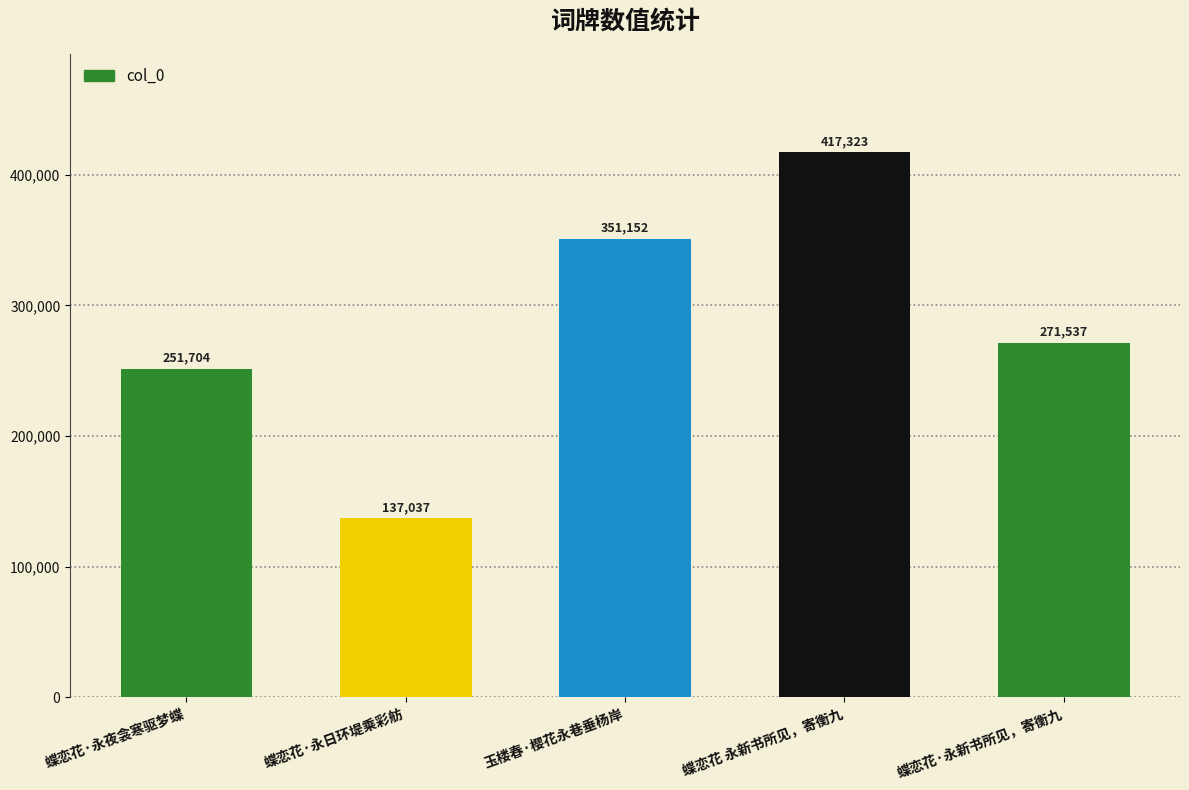

Read the value at 蝶恋花·永新书所见，寄衡九, to the nearest 10.

271540